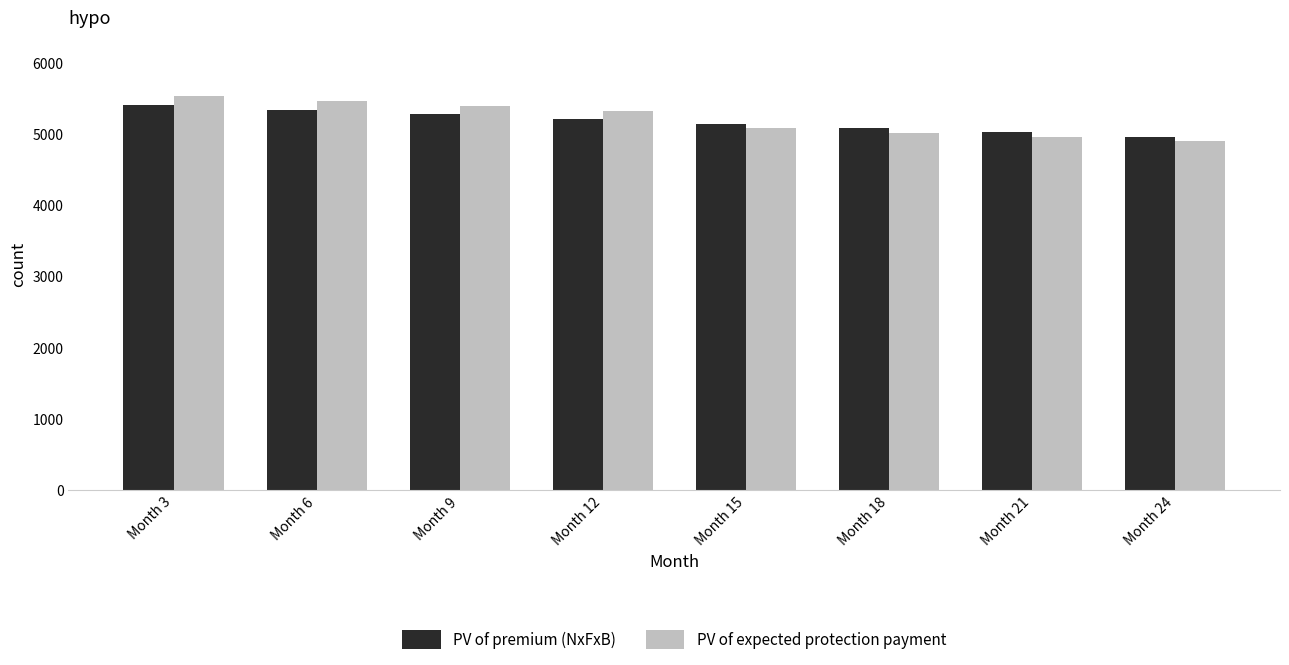

Reading left to right, what are all the values shown in this chart?

PV of premium (NxFxB): 5403.6	5335.9	5269.0	5202.9	5139.5	5076.8	5014.9	4953.8
PV of expected protection payment: 5524.8	5455.6	5387.2	5319.6	5071.0	5009.2	4948.1	4887.8